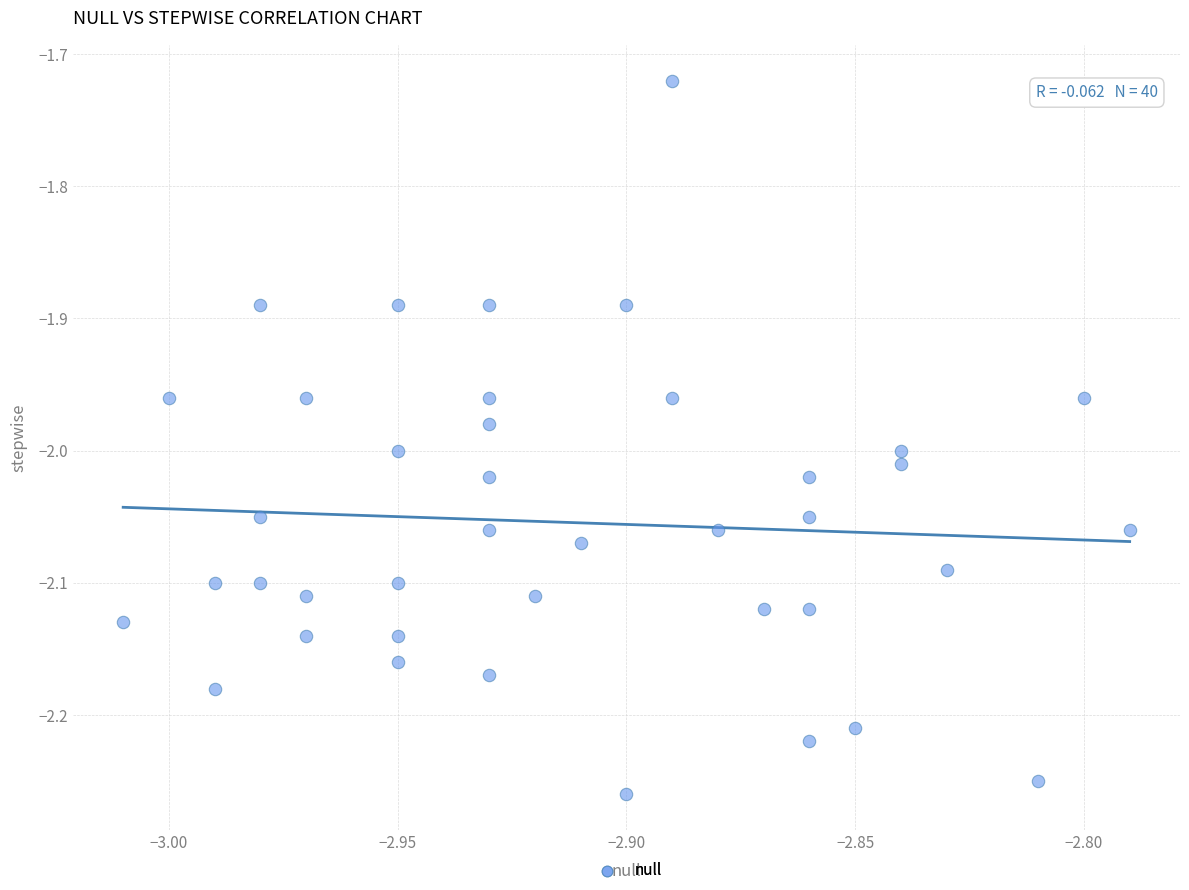

What is the range of Y values (max minus min)?

0.5